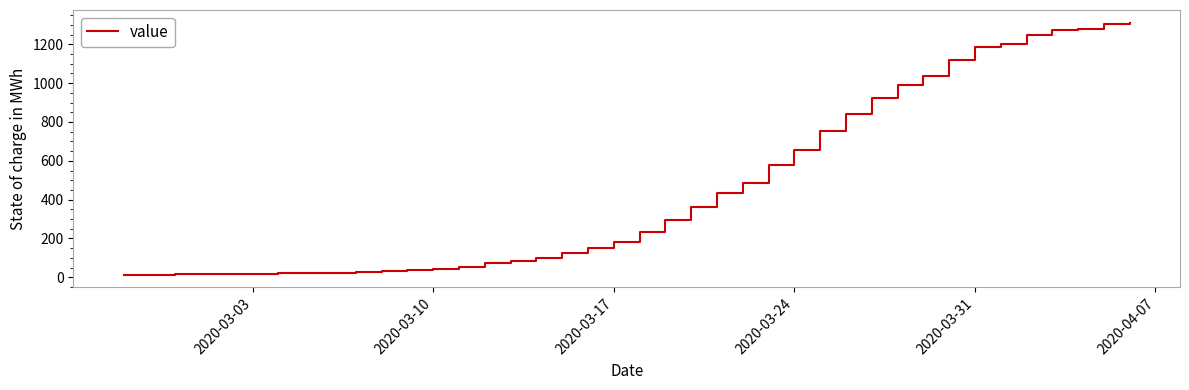

What is the maximum value shown in the chart?

1312